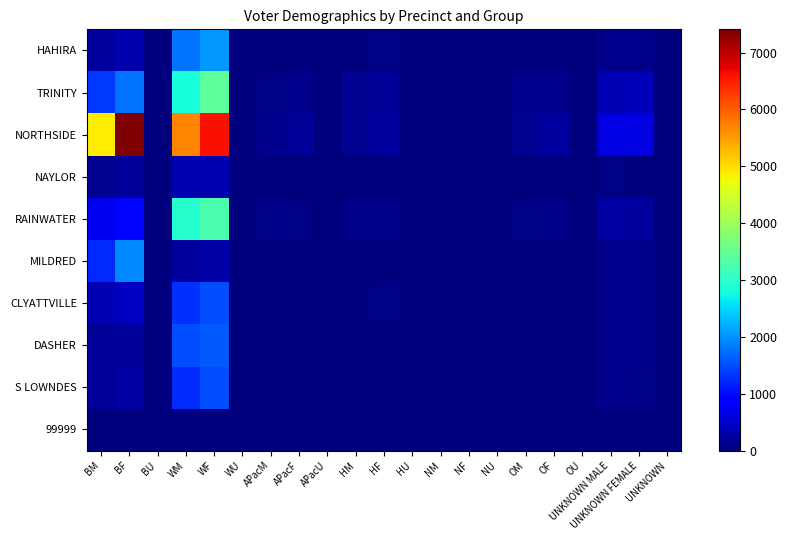

Reading left to right, transcribe all the data shown in this chart.

HAHIRA: BM=218	BF=301	BU=0	WM=1774	WF=2034	WU=0	APacM=12	APacF=12	APacU=0	HM=25	HF=35	HU=0	NM=1	NF=3	NU=0	OM=18	OF=15	OU=0	UNKNOWN MALE=107	UNKNOWN FEMALE=105	UNKNOWN=1
TRINITY: BM=1337	BF=1777	BU=3	WM=2835	WF=3437	WU=7	APacM=47	APacF=112	APacU=0	HM=130	HF=151	HU=0	NM=2	NF=5	NU=0	OM=87	OF=106	OU=1	UNKNOWN MALE=365	UNKNOWN FEMALE=383	UNKNOWN=8
NORTHSIDE: BM=4880	BF=7409	BU=8	WM=5686	WF=6604	WU=7	APacM=109	APacF=157	APacU=0	HM=143	HF=223	HU=0	NM=15	NF=9	NU=0	OM=140	OF=209	OU=2	UNKNOWN MALE=651	UNKNOWN FEMALE=658	UNKNOWN=15
NAYLOR: BM=141	BF=186	BU=0	WM=340	WF=346	WU=1	APacM=1	APacF=0	APacU=0	HM=11	HF=7	HU=0	NM=1	NF=0	NU=0	OM=9	OF=5	OU=0	UNKNOWN MALE=29	UNKNOWN FEMALE=18	UNKNOWN=0
RAINWATER: BM=724	BF=957	BU=2	WM=2944	WF=3265	WU=3	APacM=58	APacF=56	APacU=1	HM=60	HF=79	HU=0	NM=5	NF=7	NU=0	OM=48	OF=73	OU=0	UNKNOWN MALE=248	UNKNOWN FEMALE=206	UNKNOWN=2
MILDRED: BM=1235	BF=1937	BU=0	WM=217	WF=274	WU=0	APacM=2	APacF=2	APacU=0	HM=18	HF=22	HU=0	NM=2	NF=2	NU=0	OM=13	OF=11	OU=0	UNKNOWN MALE=98	UNKNOWN FEMALE=89	UNKNOWN=3
CLYATTVILLE: BM=371	BF=449	BU=0	WM=1288	WF=1482	WU=0	APacM=5	APacF=12	APacU=0	HM=28	HF=34	HU=0	NM=2	NF=4	NU=0	OM=13	OF=17	OU=0	UNKNOWN MALE=115	UNKNOWN FEMALE=109	UNKNOWN=1
DASHER: BM=149	BF=202	BU=0	WM=1483	WF=1578	WU=1	APacM=7	APacF=9	APacU=0	HM=26	HF=22	HU=0	NM=0	NF=1	NU=0	OM=6	OF=10	OU=0	UNKNOWN MALE=89	UNKNOWN FEMALE=98	UNKNOWN=0
S LOWNDES: BM=147	BF=234	BU=0	WM=1250	WF=1504	WU=0	APacM=6	APacF=7	APacU=0	HM=23	HF=21	HU=0	NM=2	NF=2	NU=0	OM=14	OF=20	OU=0	UNKNOWN MALE=107	UNKNOWN FEMALE=80	UNKNOWN=0
99999: BM=0	BF=2	BU=0	WM=0	WF=0	WU=0	APacM=0	APacF=0	APacU=0	HM=0	HF=0	HU=0	NM=0	NF=0	NU=0	OM=0	OF=0	OU=0	UNKNOWN MALE=0	UNKNOWN FEMALE=0	UNKNOWN=0